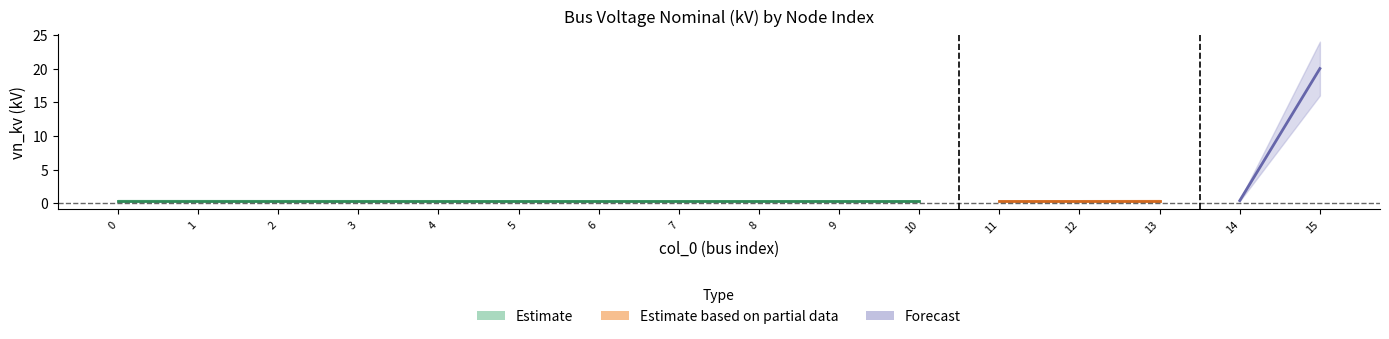

What is the value of the 10th point from the left?

0.4